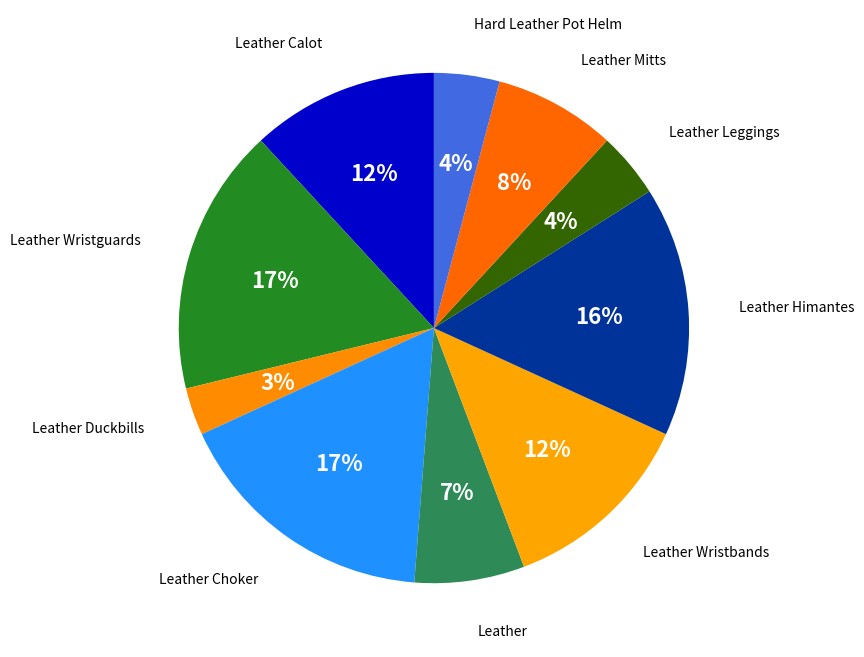

Which slice is the smallest?

Leather Duckbills